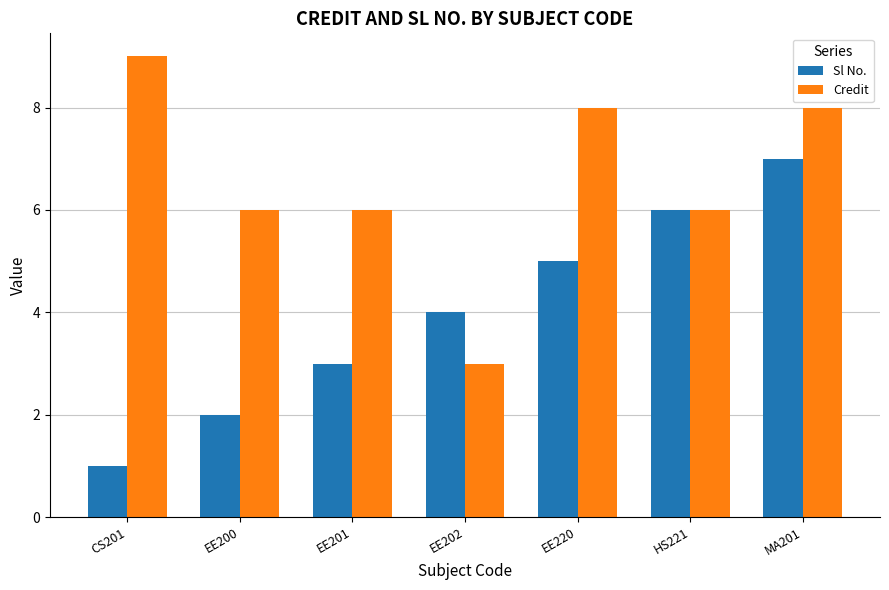

What is the minimum value for Sl No.?

1